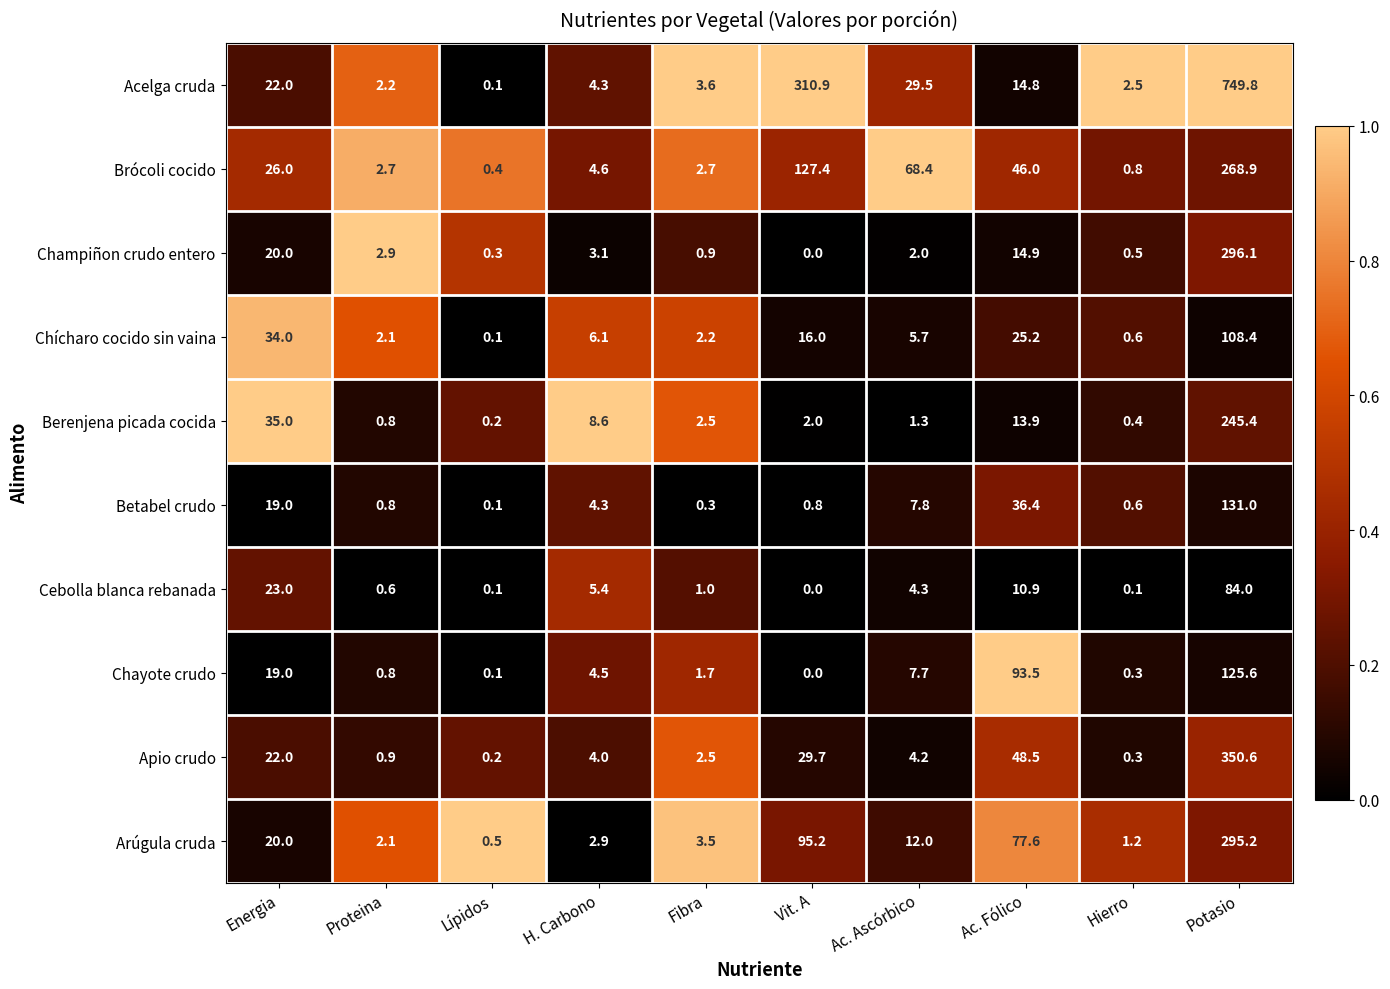

What is the sum of all Cebolla blanca rebanada values?

129.4